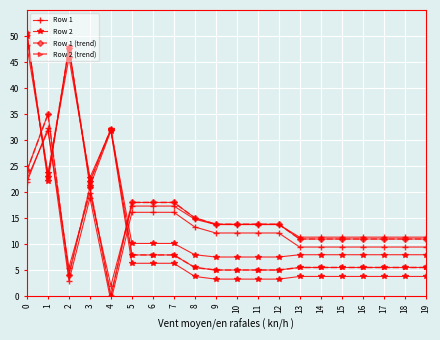

How many lines are shown in the chart?

4